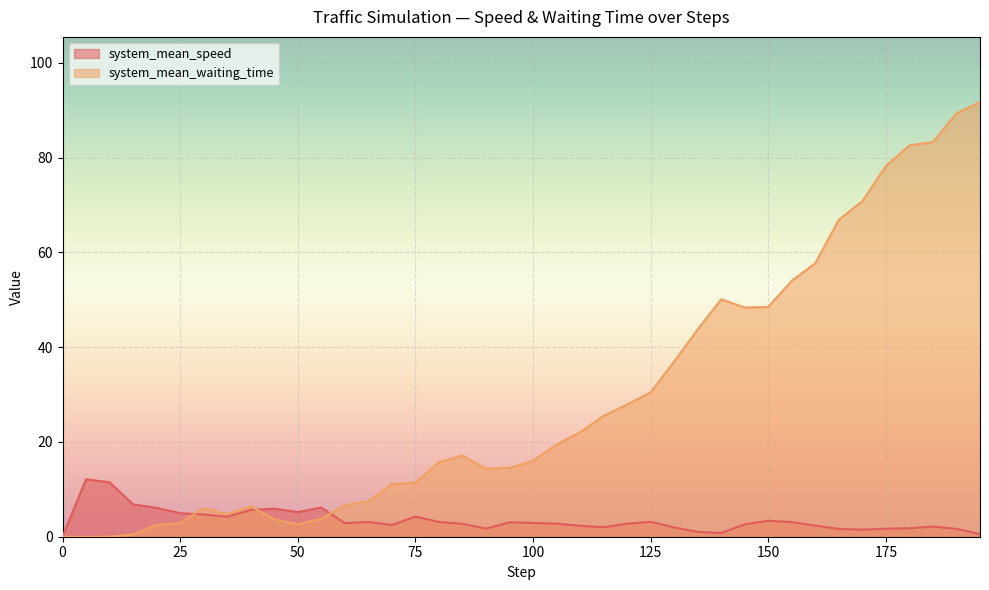

The system_mean_speed series shows 3.0 at 31. True or false?

True